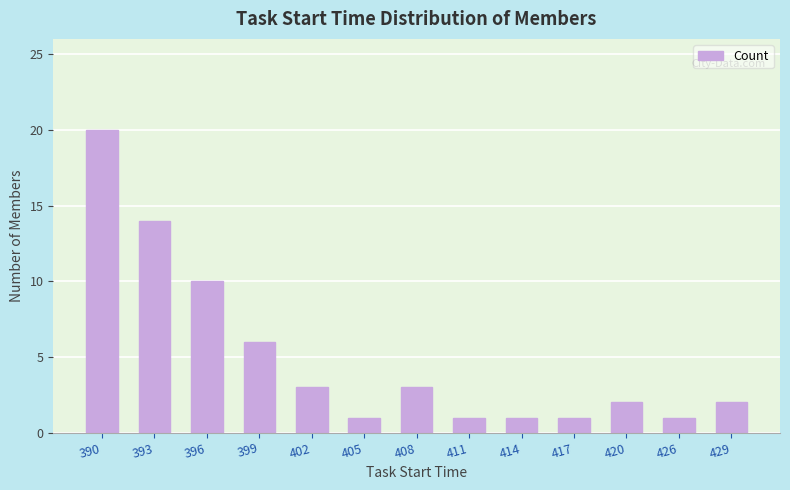

Where is the data nearest to the value 10?

396